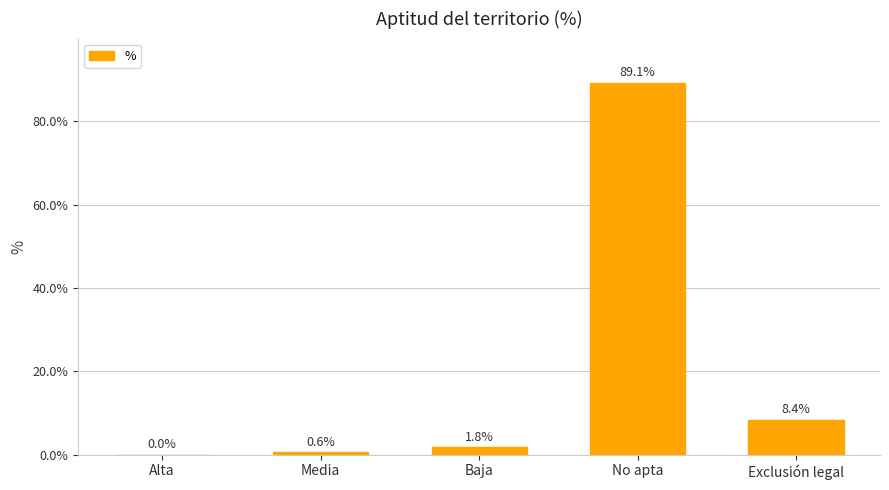

At which label is the value closest to 44?

Exclusión legal